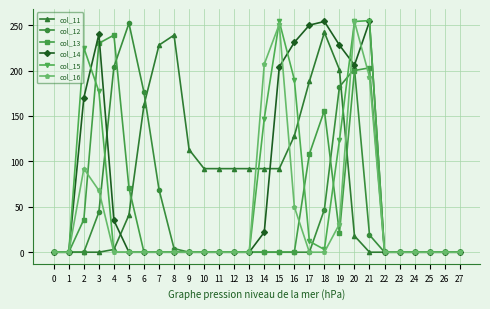

How many lines are shown in the chart?

6